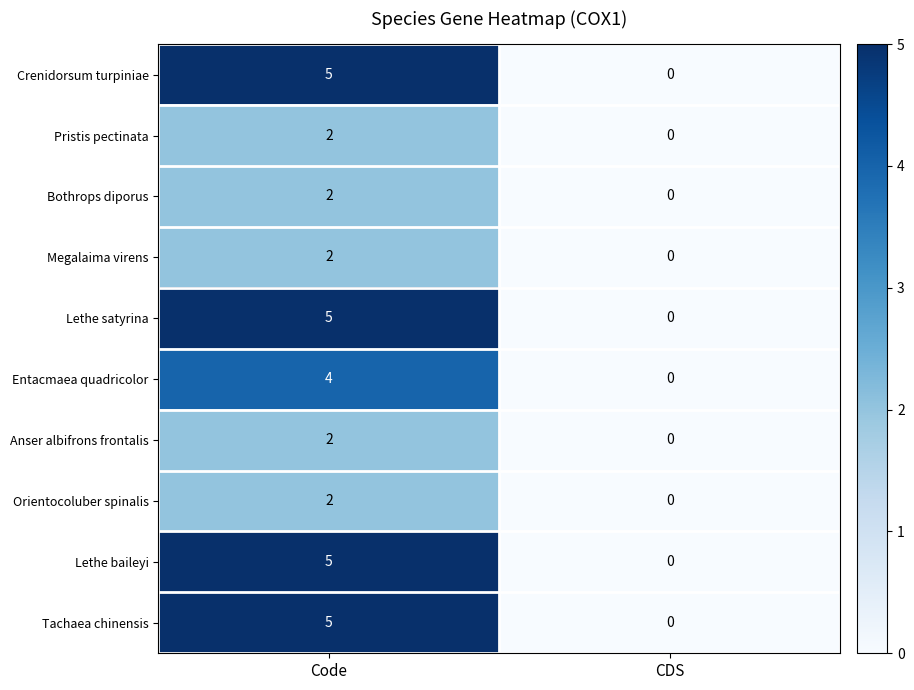

Which category has the lowest value in the Orientocoluber spinalis series?

CDS